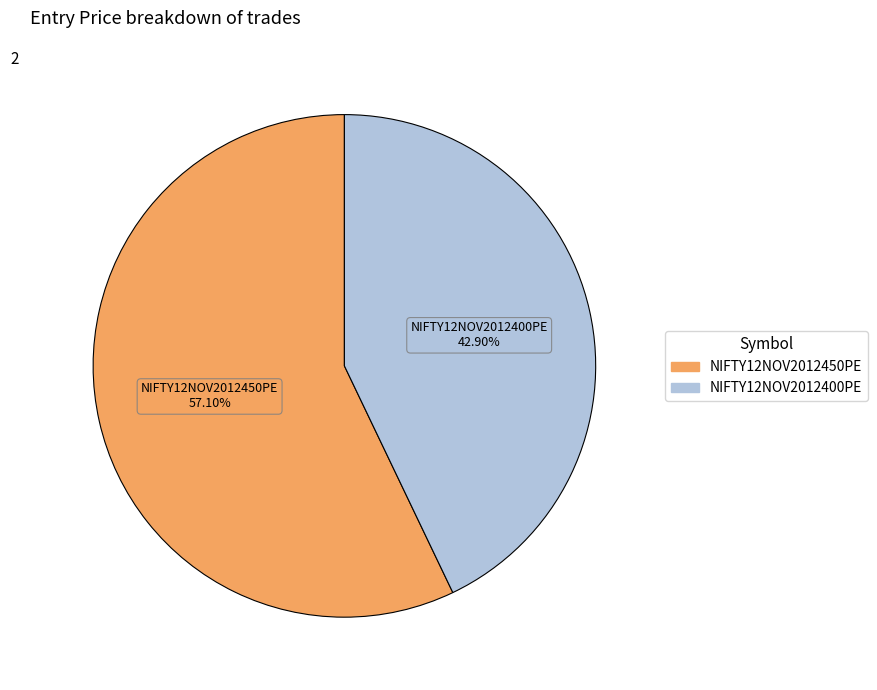

Combined, what portion of the pie is NIFTY12NOV2012450PE and NIFTY12NOV2012400PE?

100.0%